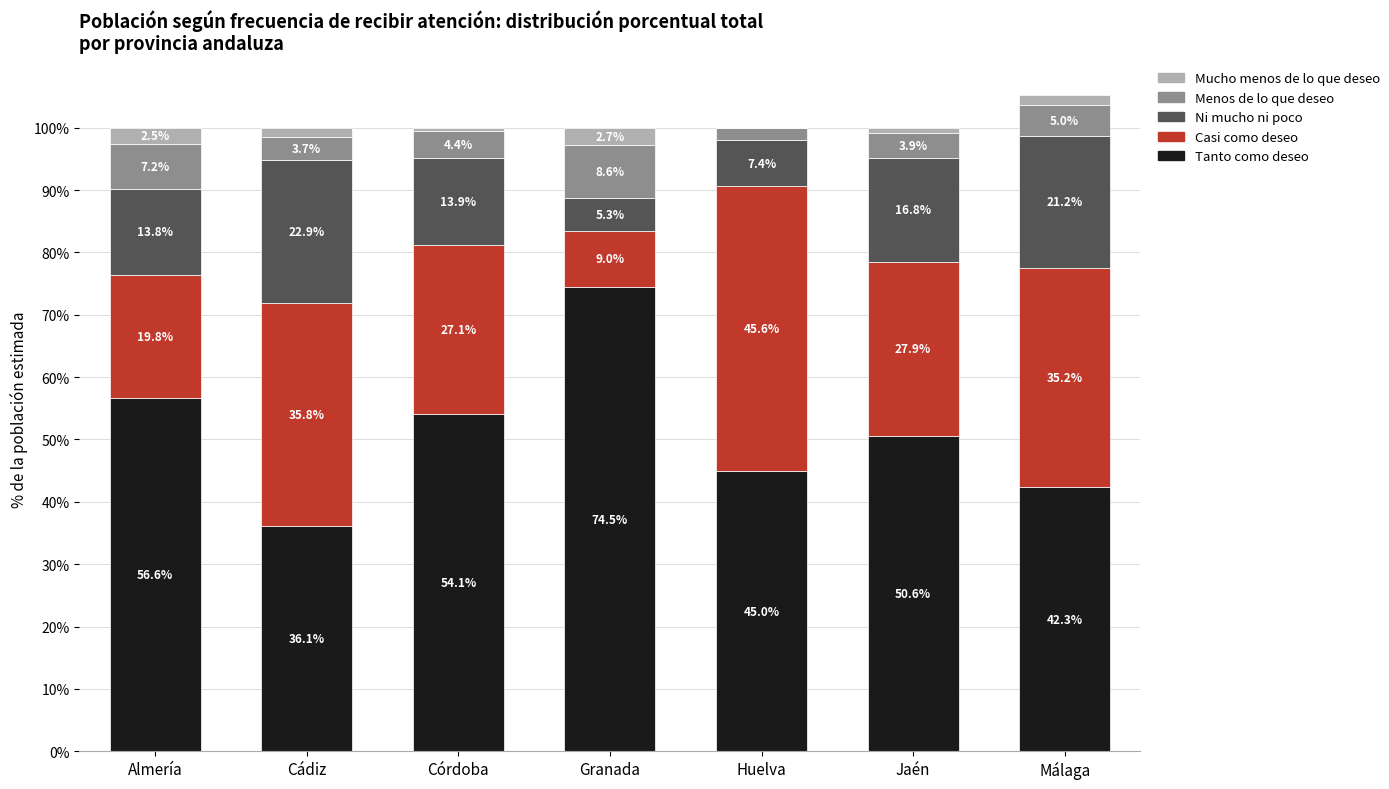

What is the sum of the Tanto como deseo values at Córdoba and Huelva?

99.1